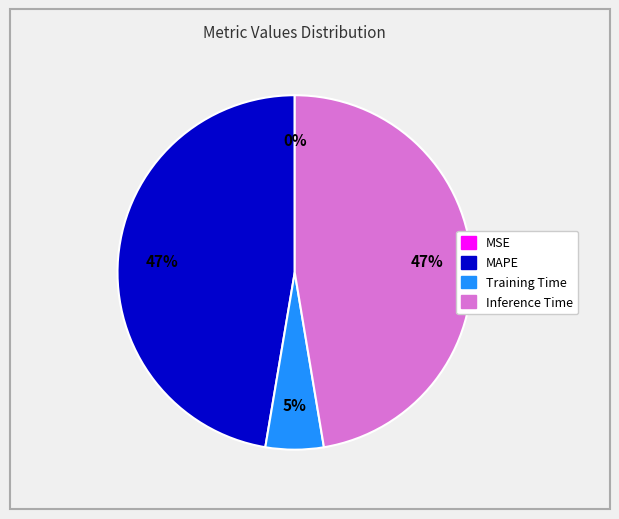

To the nearest percent, what is the difference between the largest and smallest slice percentages?

47%